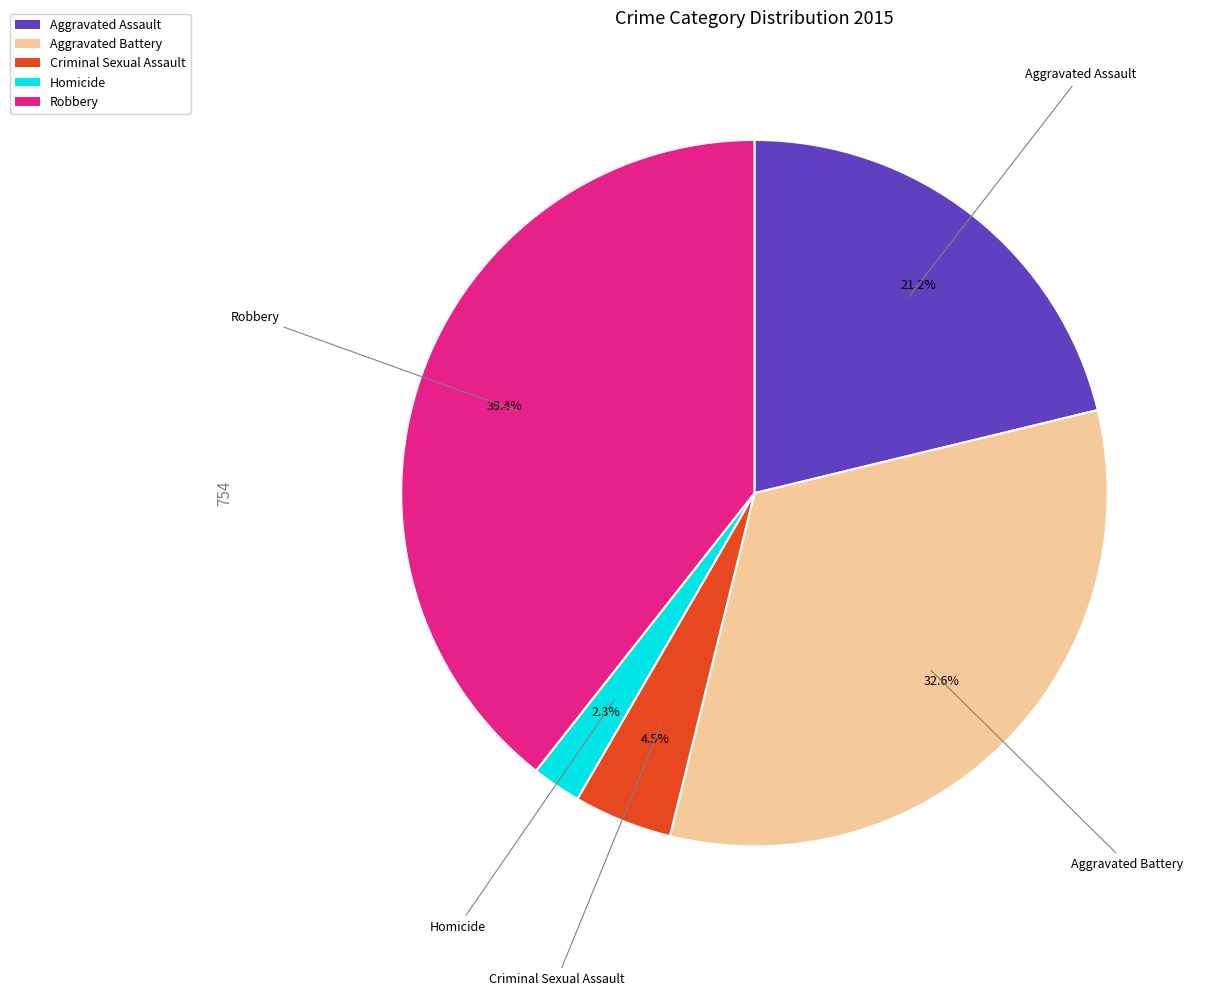

Is Homicide the majority of the pie?

No